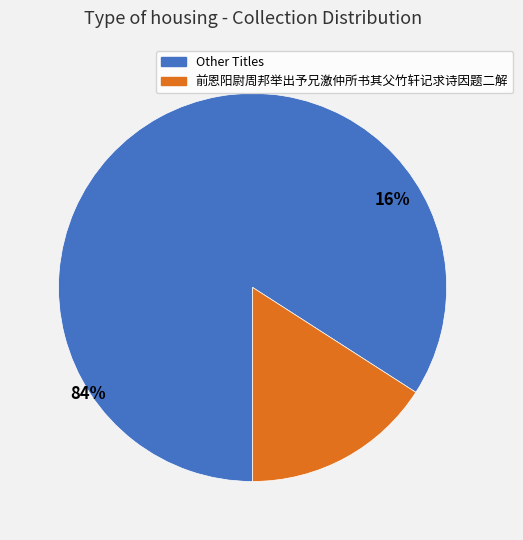

Does 前恩阳尉周邦举出予兄激仲所书其父竹轩记求诗因题二解 其二 account for over 50% of the chart?

No